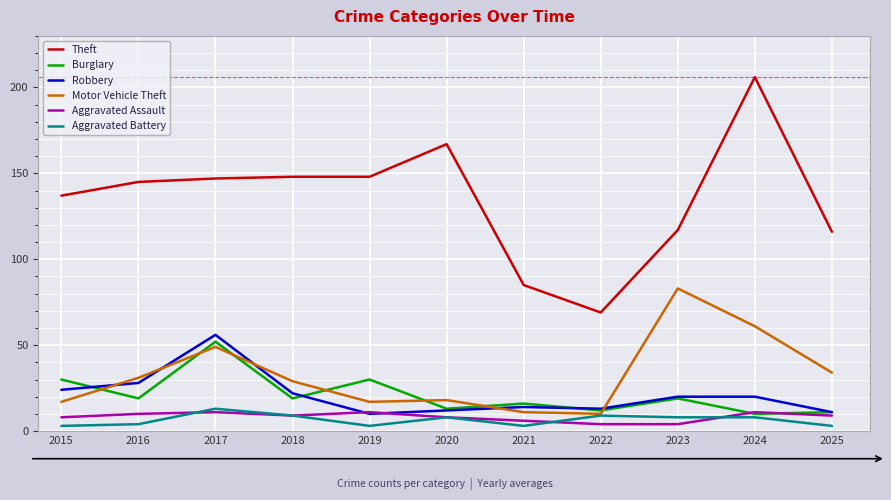

True or false: Aggravated Battery and Burglary cross at least once.

False